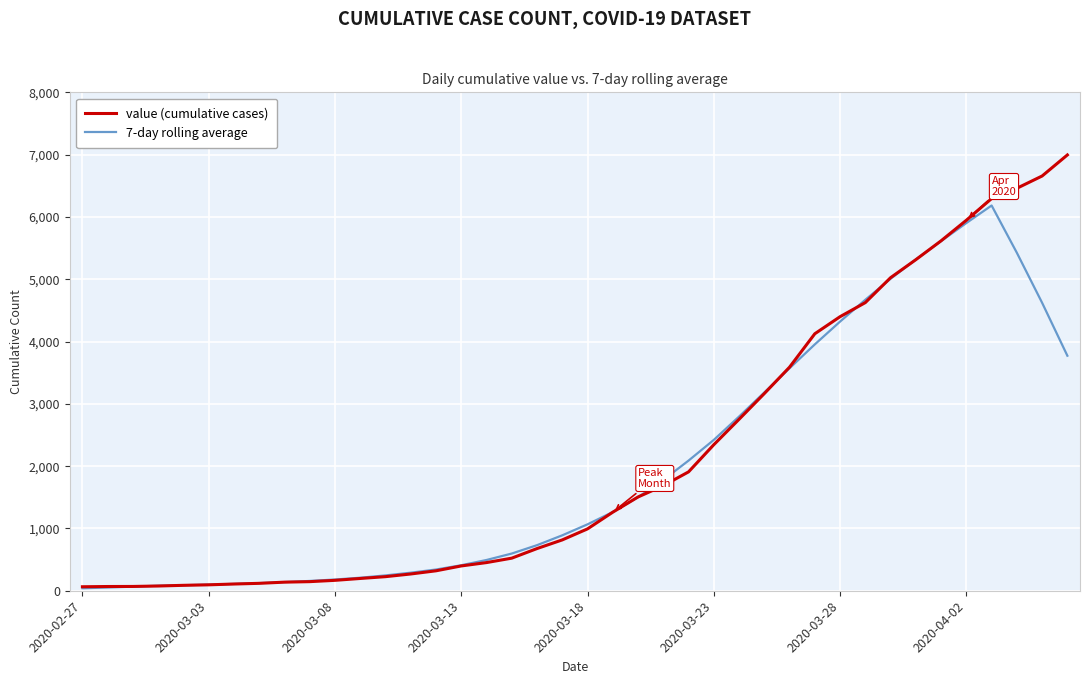

What is the maximum value for value (cumulative cases)?

6995.0